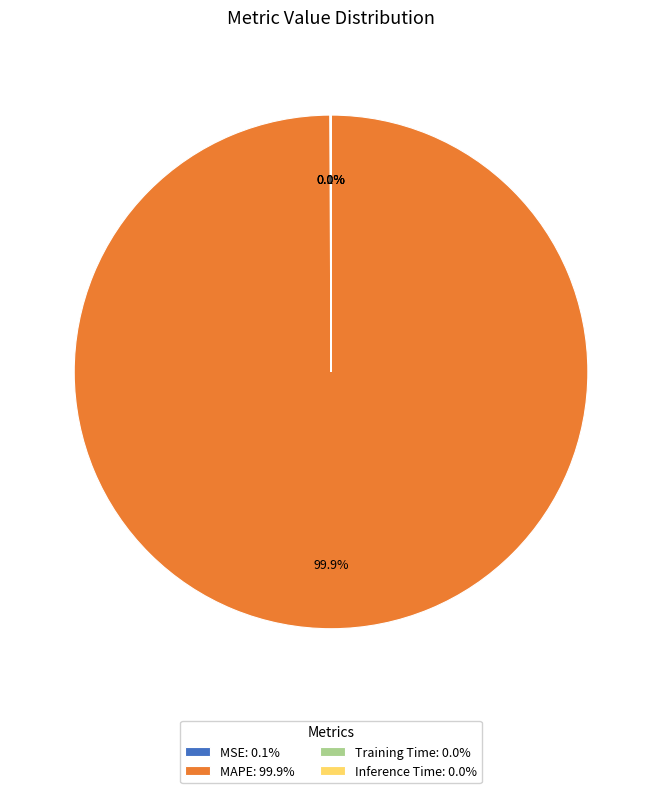

Is it true that MAPE is 100% of the pie?

True